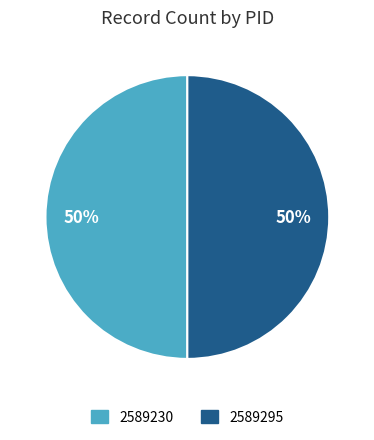

To the nearest percent, what percentage of the pie is 2589230?

50%